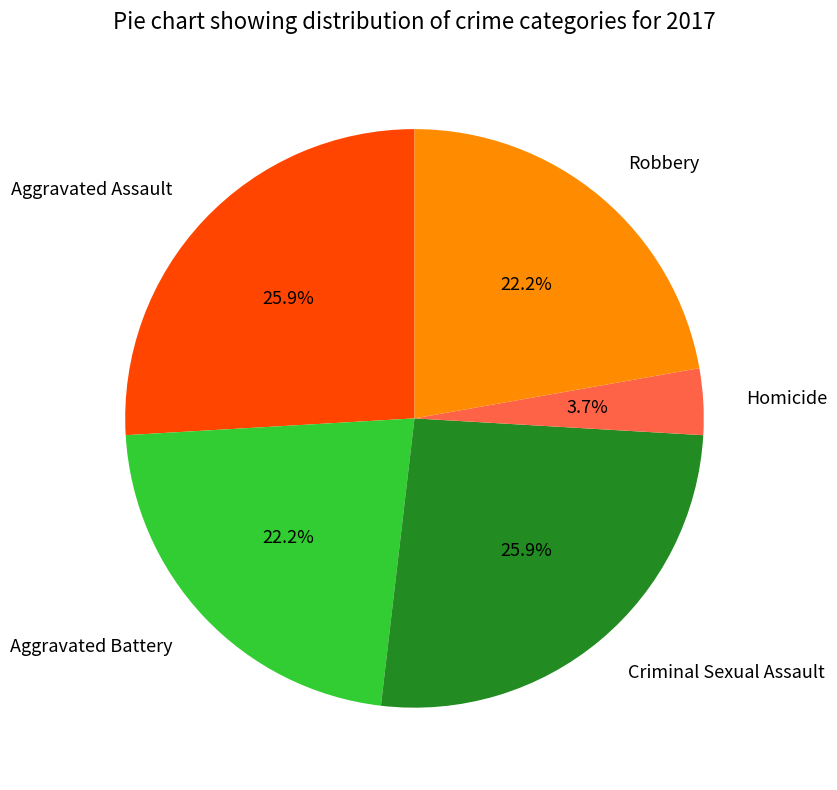

Is Aggravated Assault the majority of the pie?

No